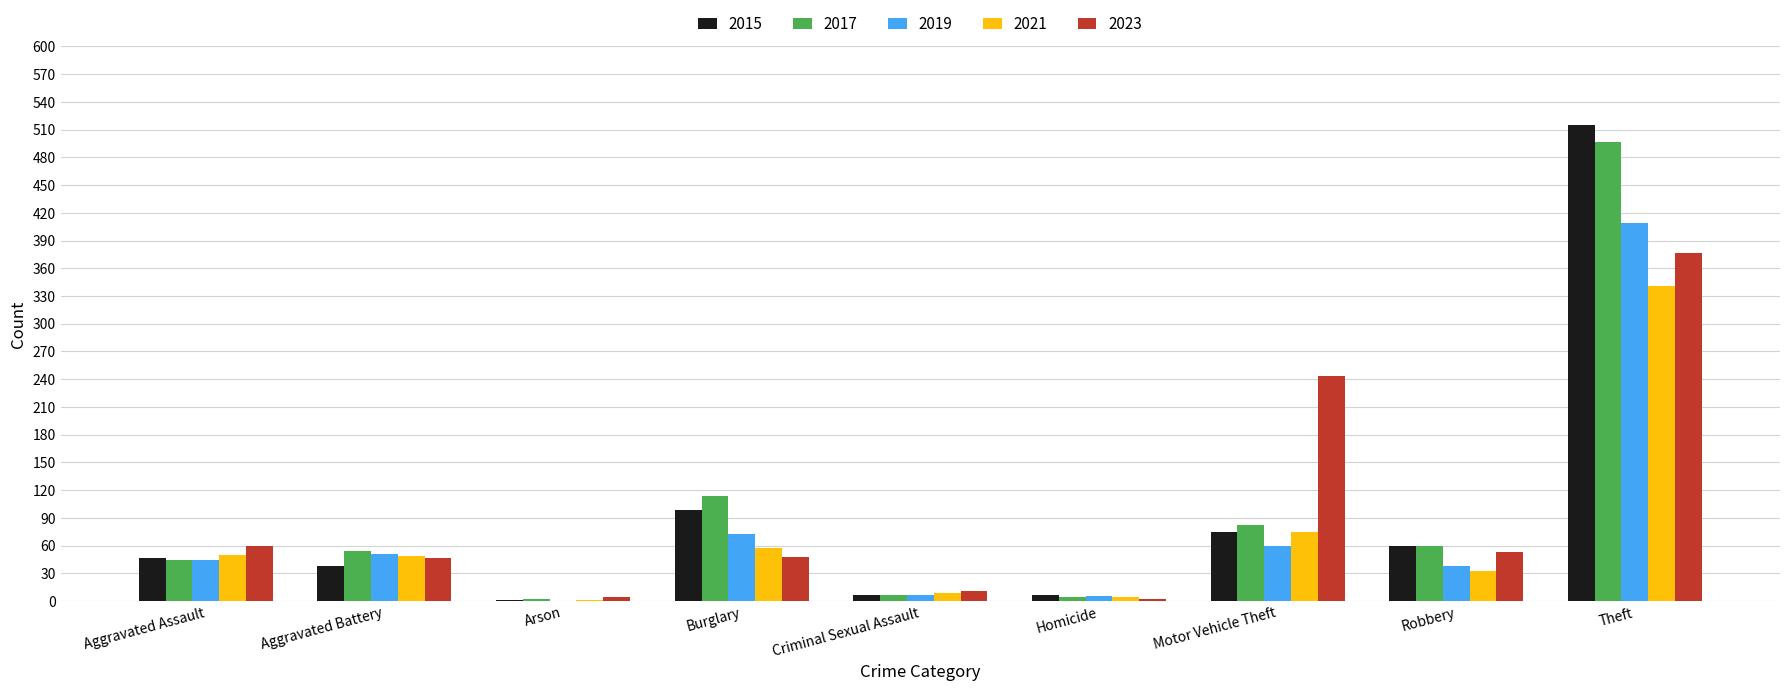

How many data points does each series have?

9